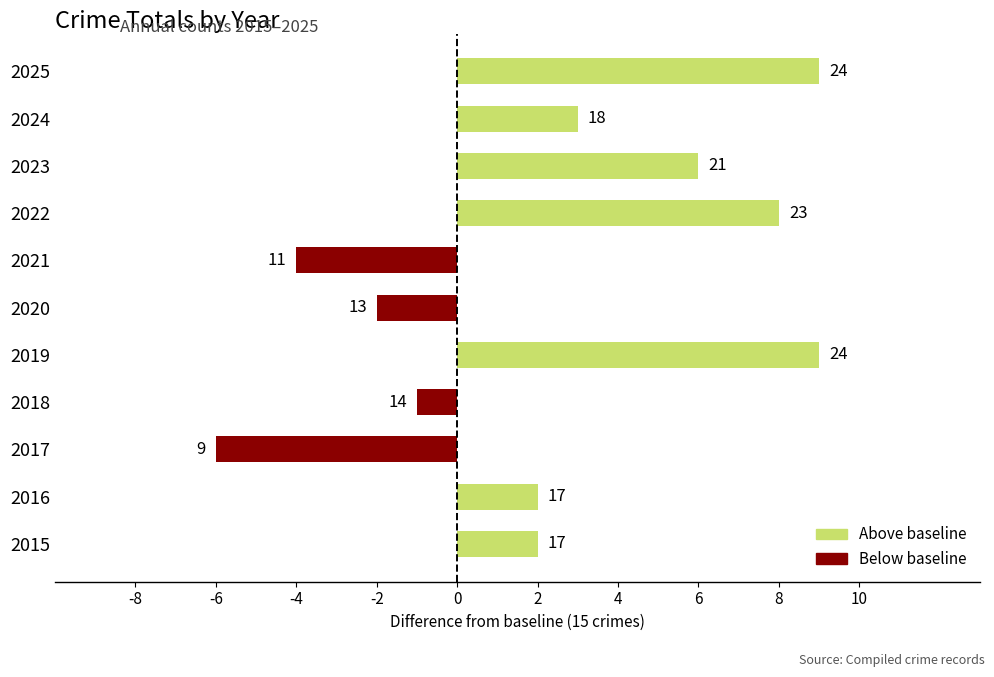

Are the bars horizontal?

Yes